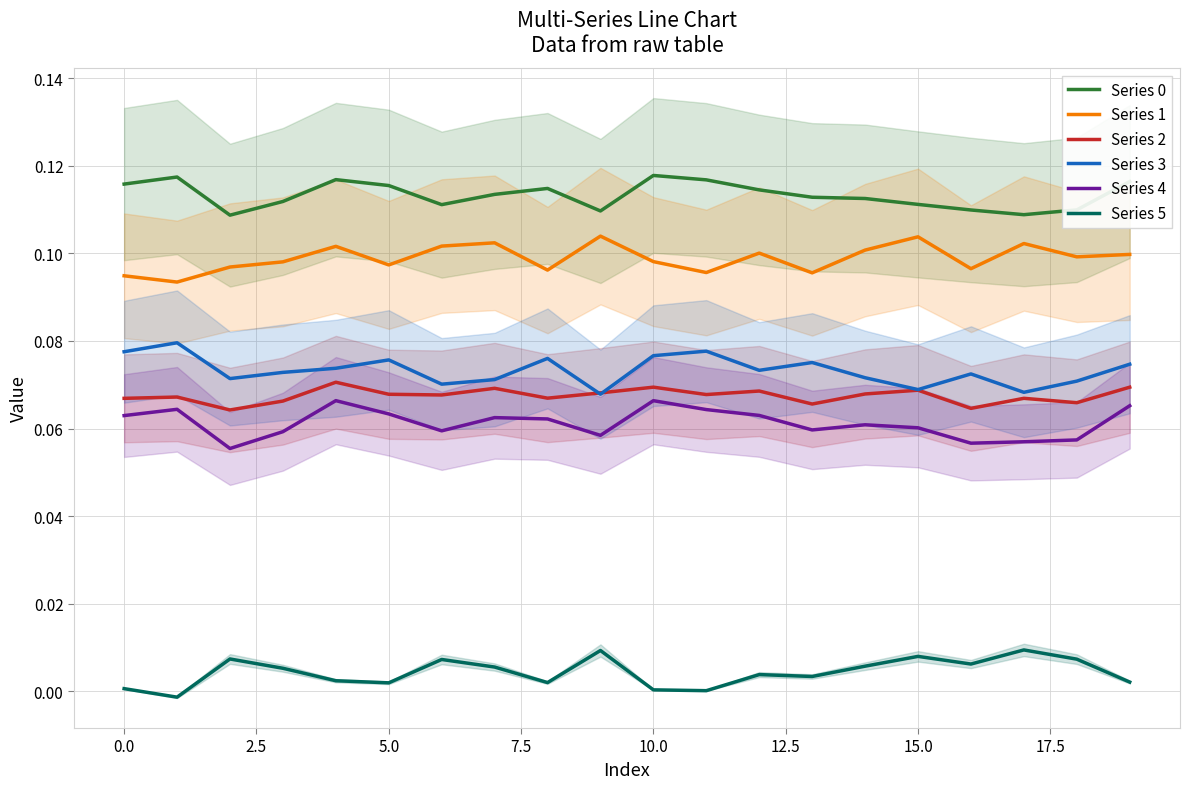

Which series has the largest range (max minus min)?

Series 3